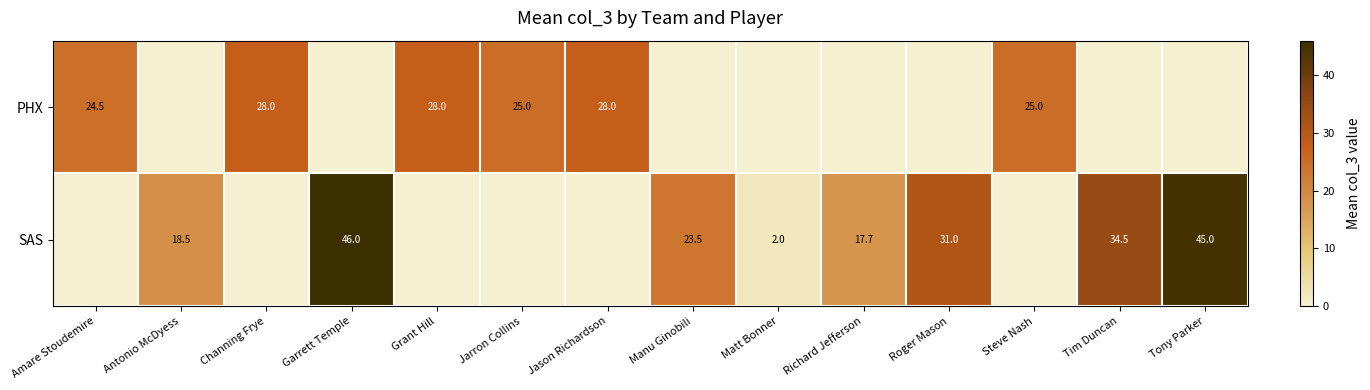

What is the difference between the SAS values at Matt Bonner and Roger Mason?

29.0